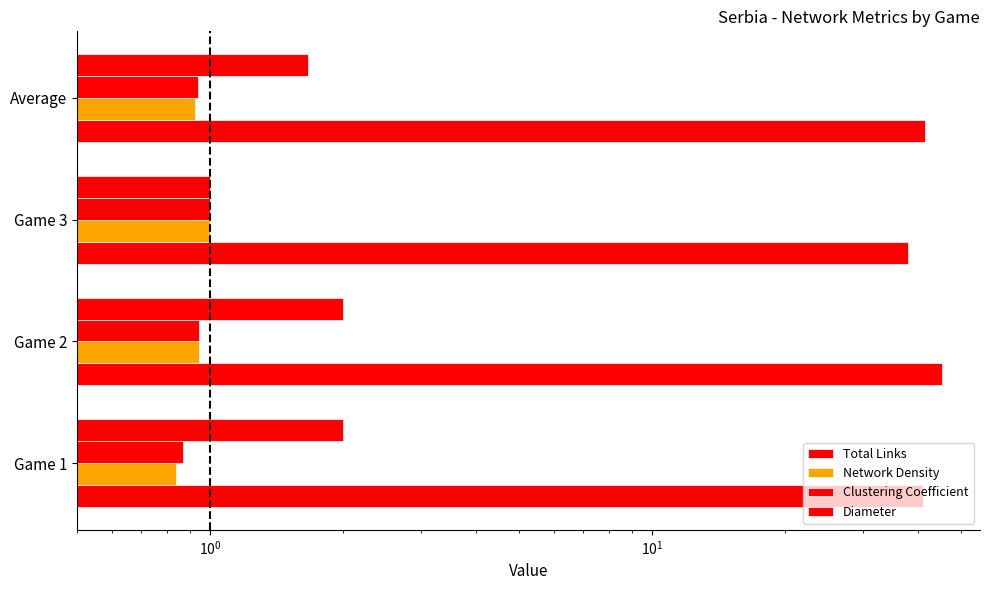

The value of Clustering Coefficient at Game 3 is 1.0. True or false?

True